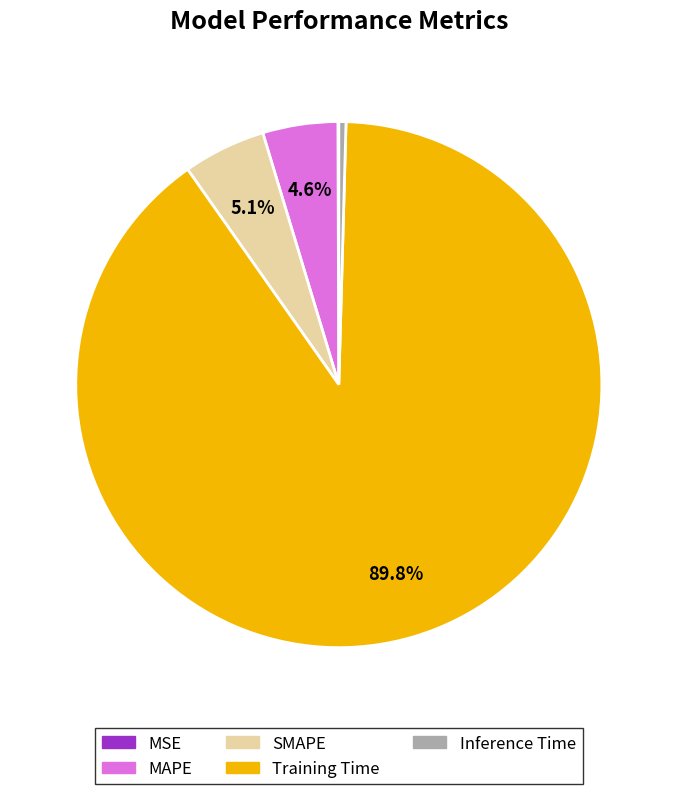

Which category has the biggest portion of the pie?

Training Time